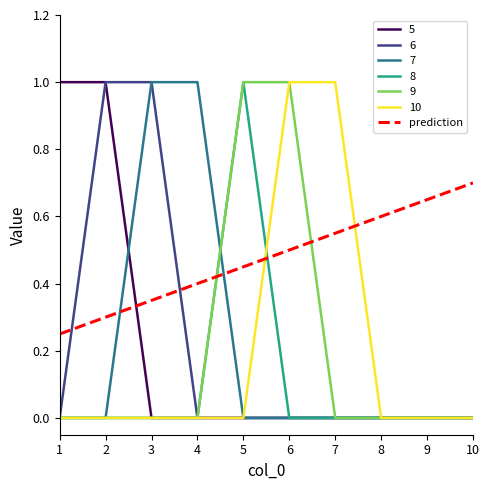

What is the spread (max minus min) of values at 3?

1.0